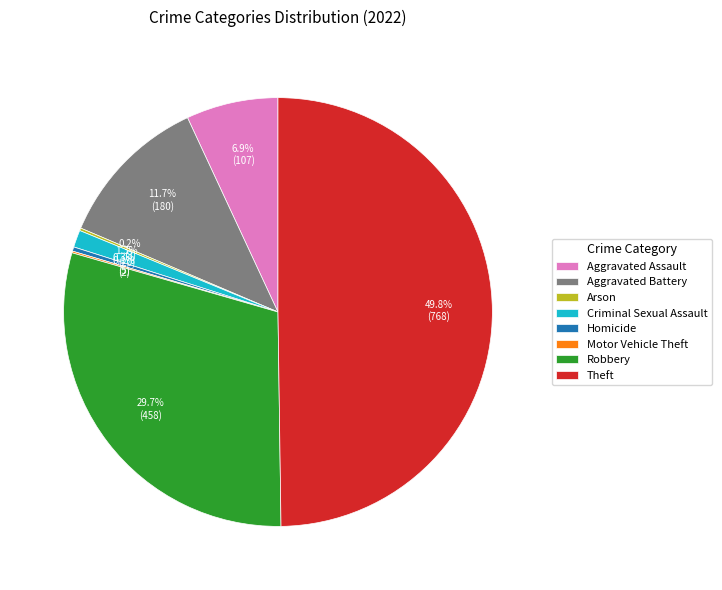

What percentage do Theft and Criminal Sexual Assault together represent?

51.1%